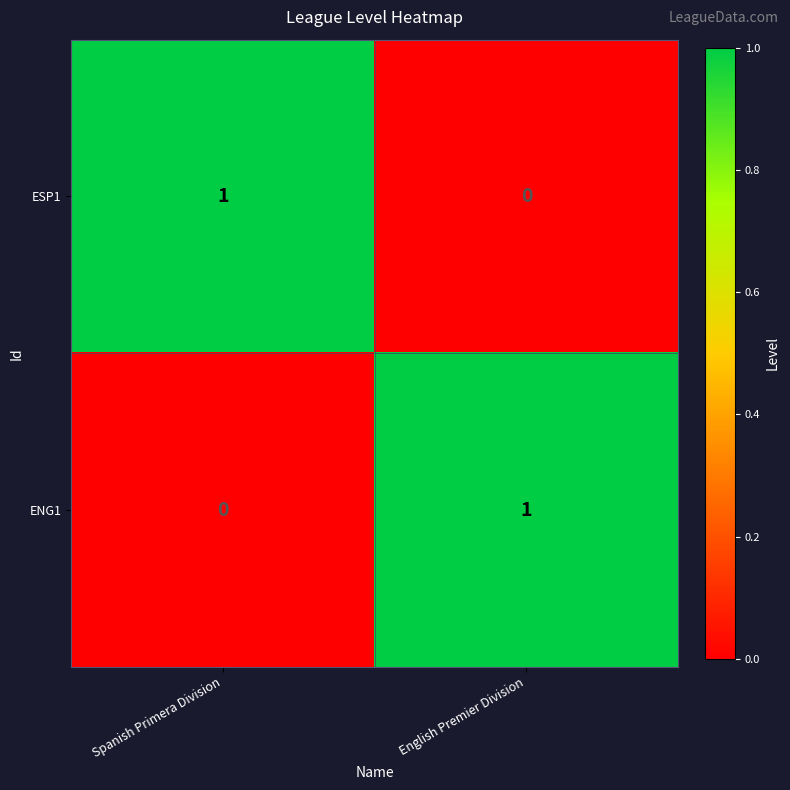

Reading right to left, transcribe all the data shown in this chart.

ESP1: 0	1
ENG1: 1	0